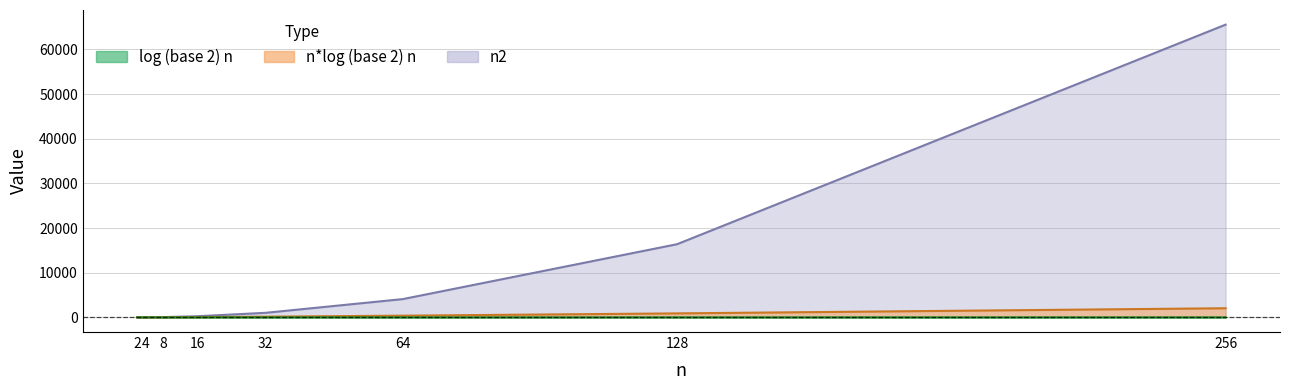

How many data points does each series have?

8